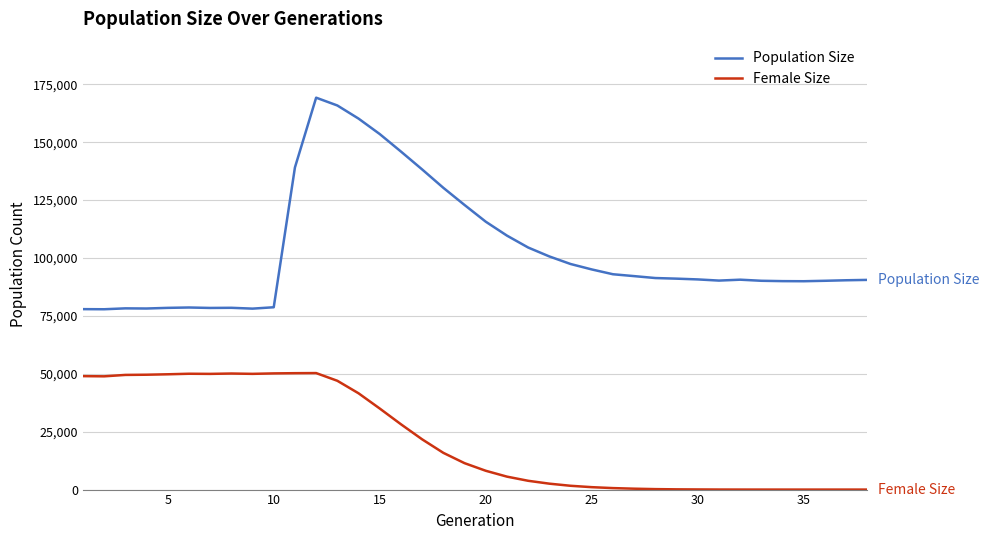

How many series are shown in this chart?

2